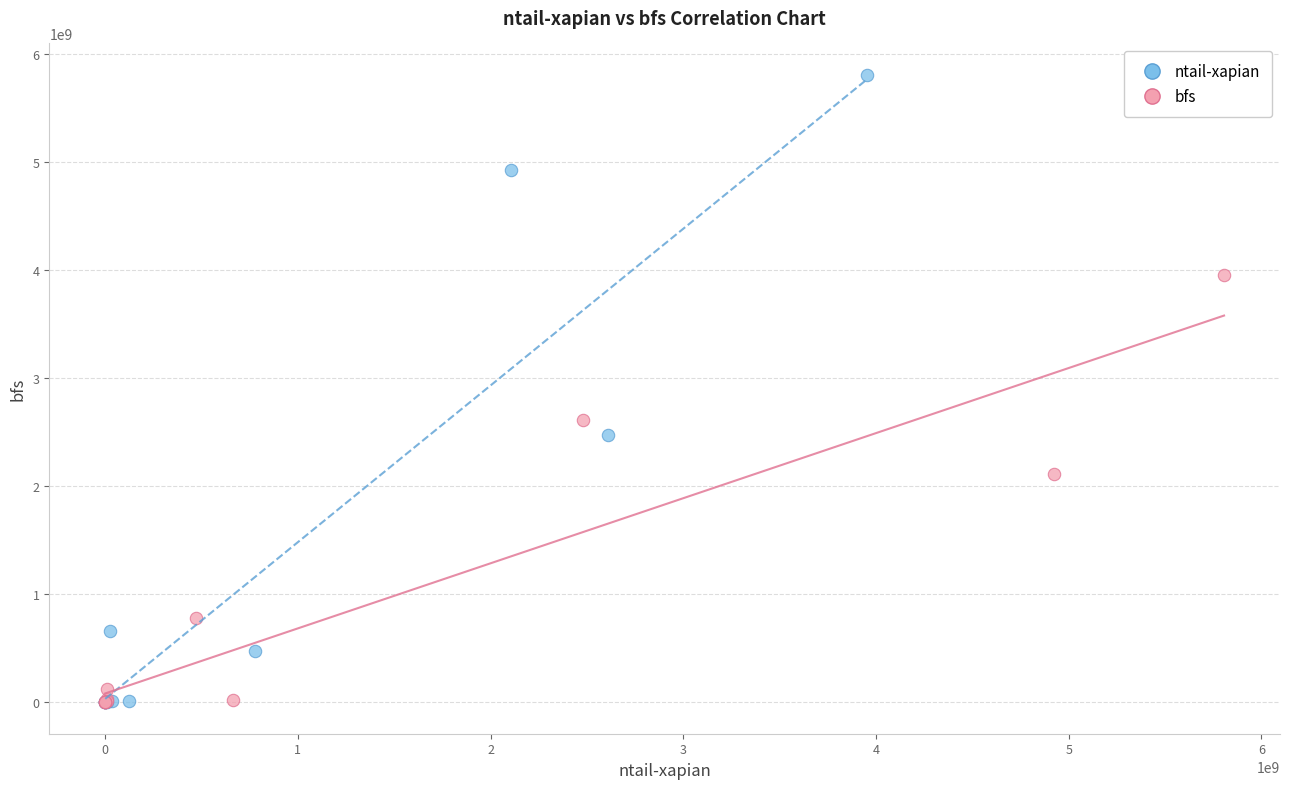

Which series has the largest Y range (max minus min)?

ntail-xapian